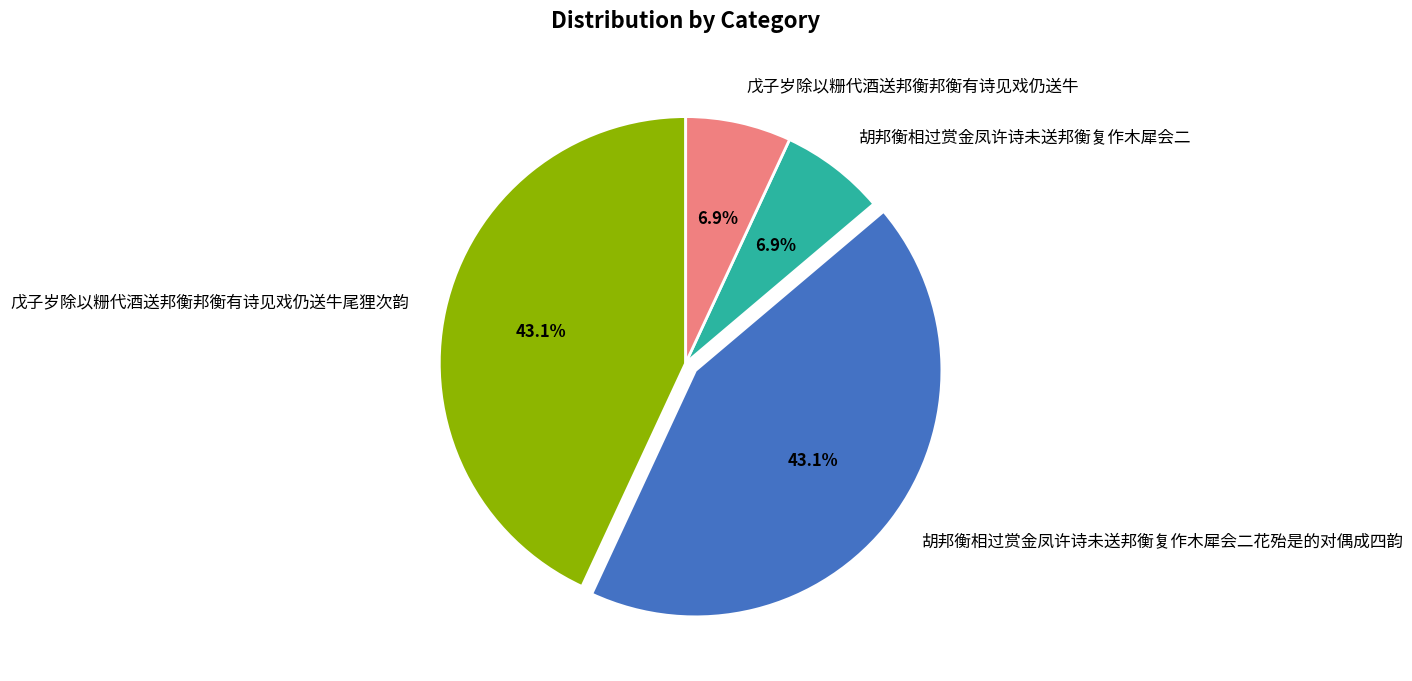

How many segments does this pie chart have?

4